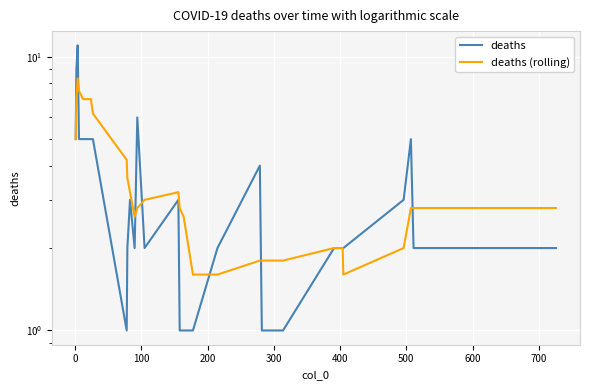

True or false: deaths has more than 0 interior local peaks.

True